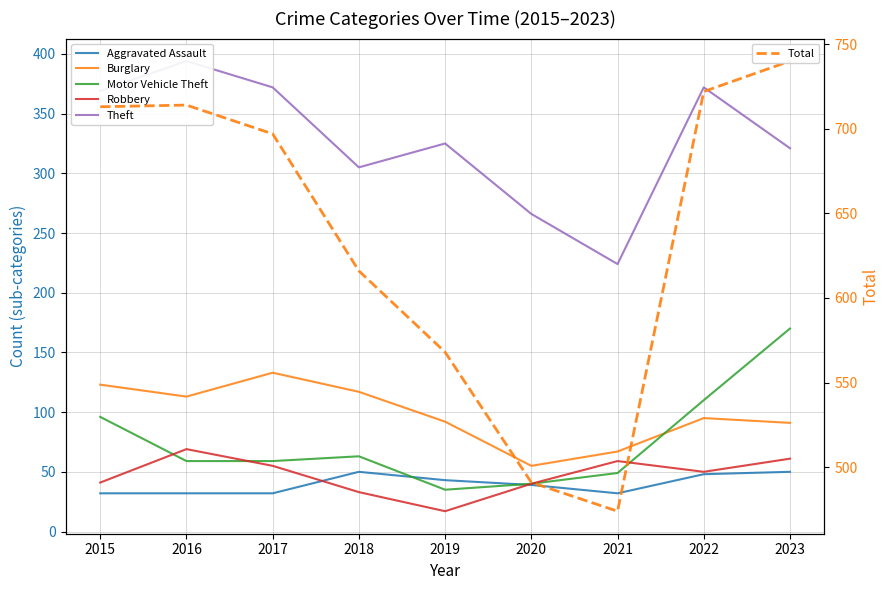

What is the value of the Robbery point at the 3rd from the left?

55